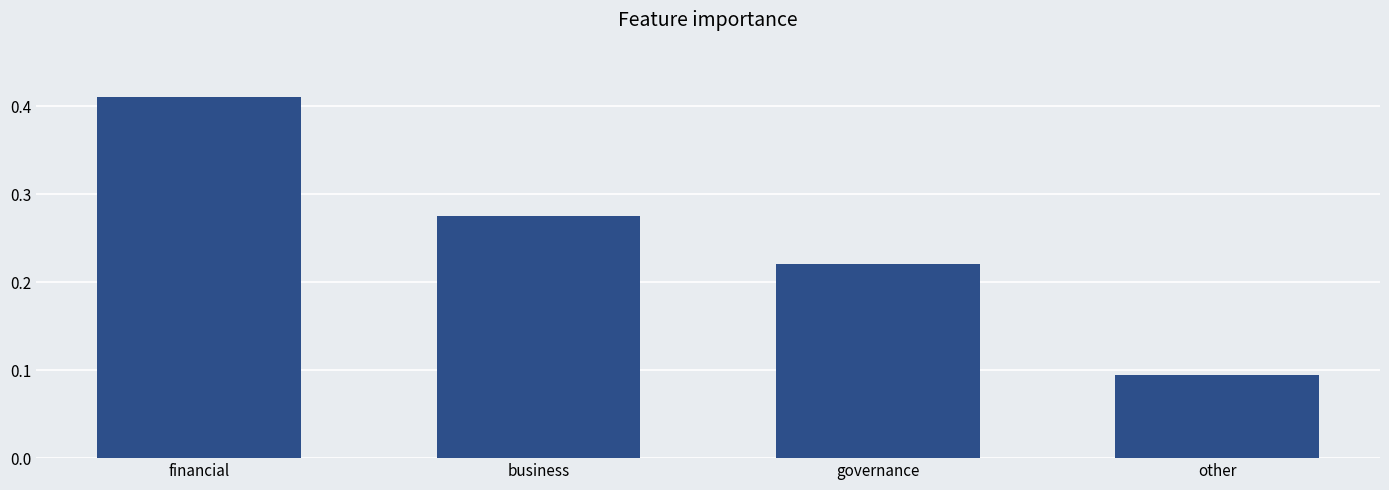

List the labels in order of value, smallest first.

other, governance, business, financial